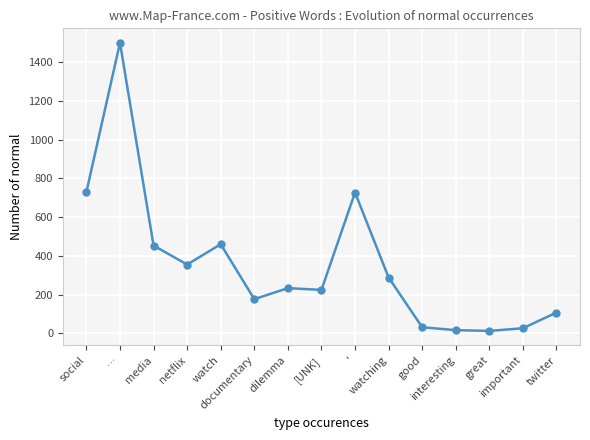

What is the difference between the values at watching and netflix?

67